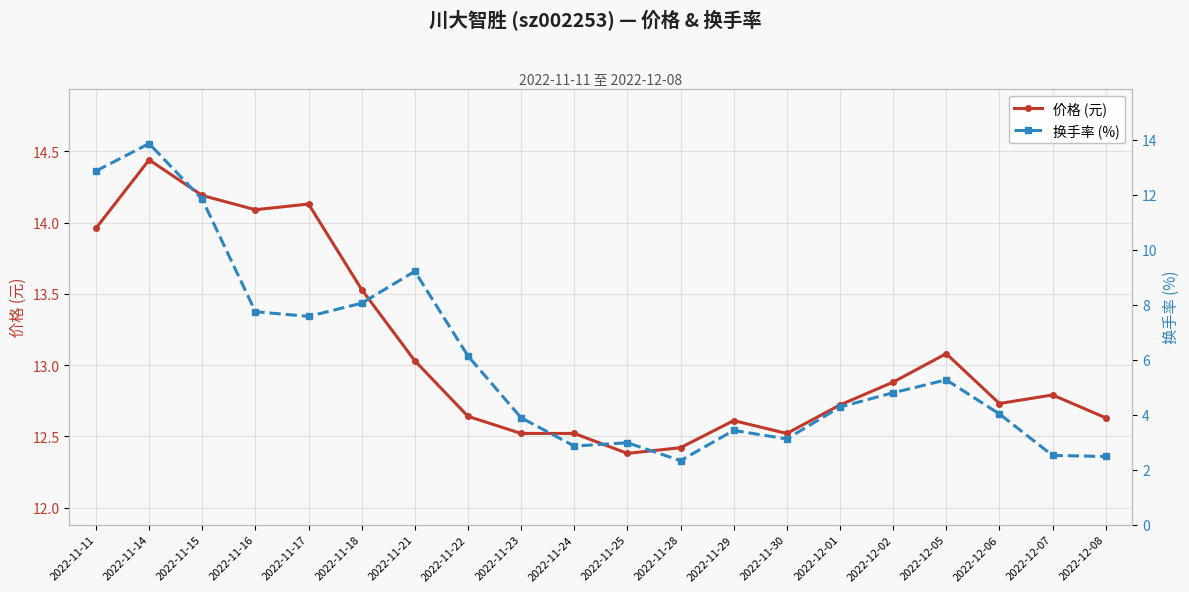

The 换手率 (%) series shows 16.1 at 2022-11-15. True or false?

False